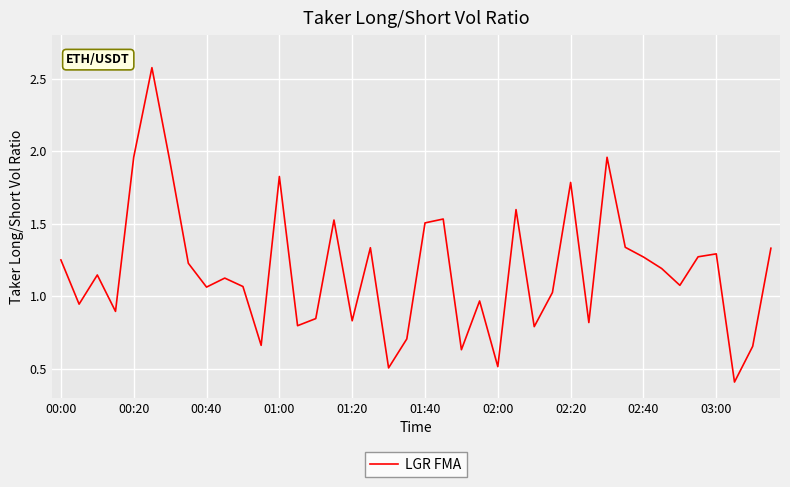

What is the difference between the maximum and minimum values?

2.2